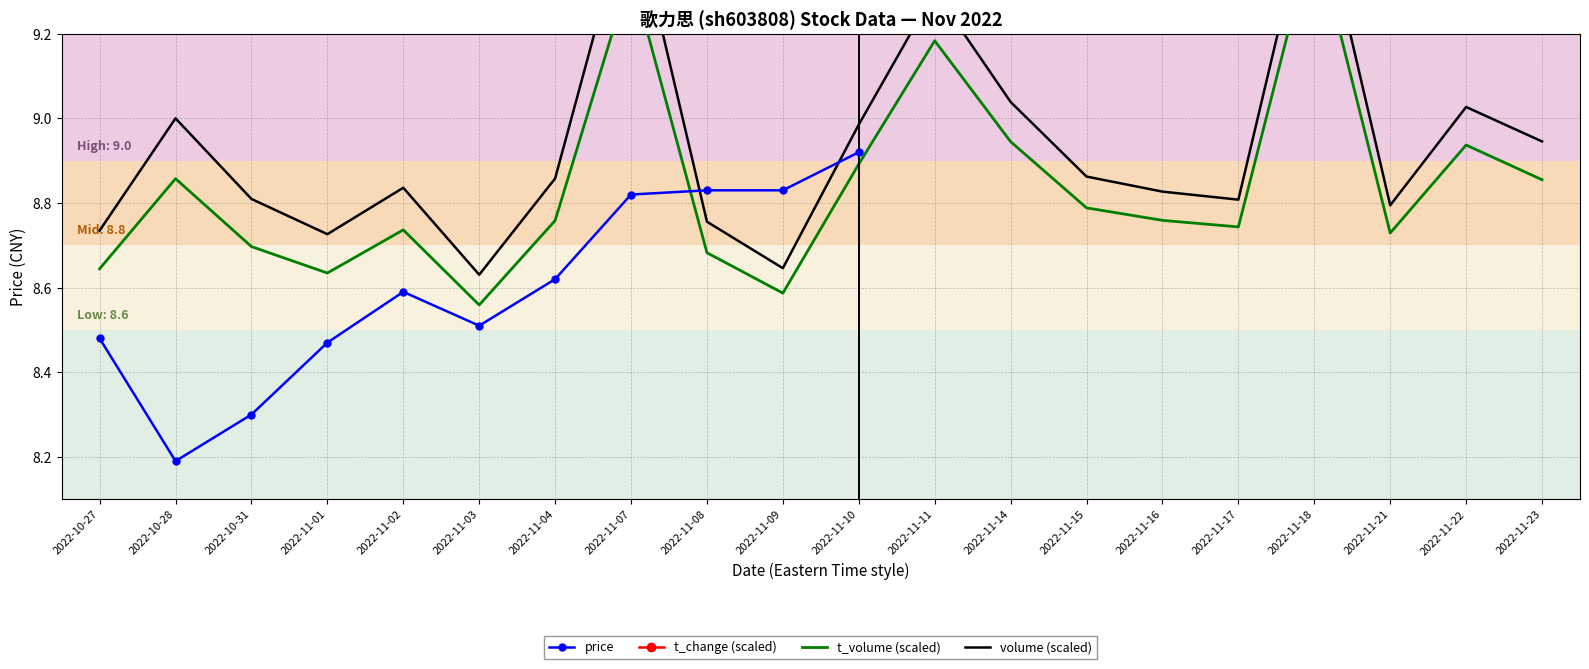

The t_volume series shows 11.6 at 2022-11-10. True or false?

False